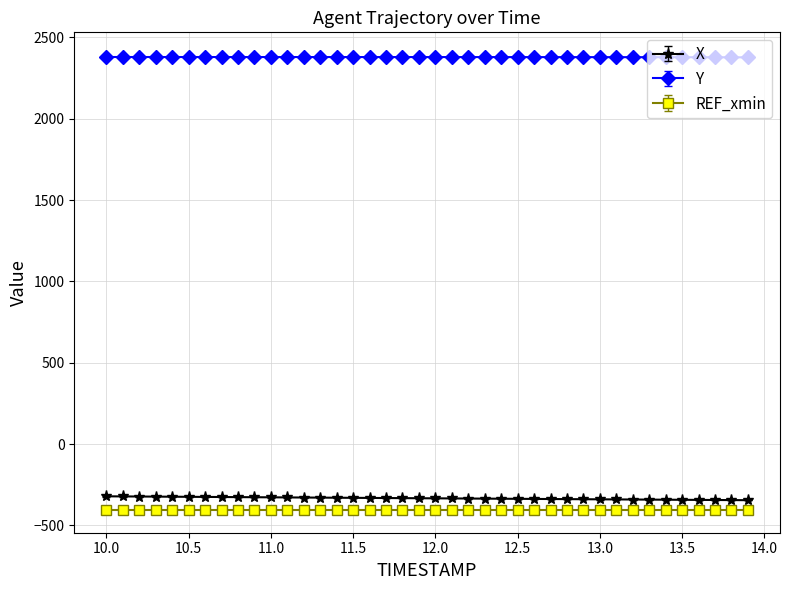

How many lines are shown in the chart?

3